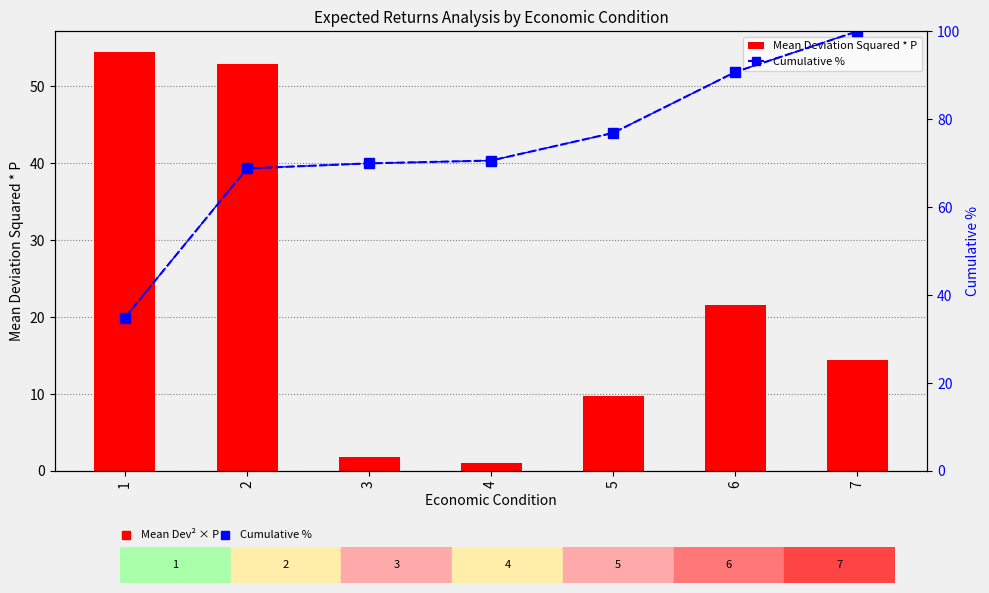

What is the value of the Mean Deviation Squared * P bar at the 2nd from the left?

52.9